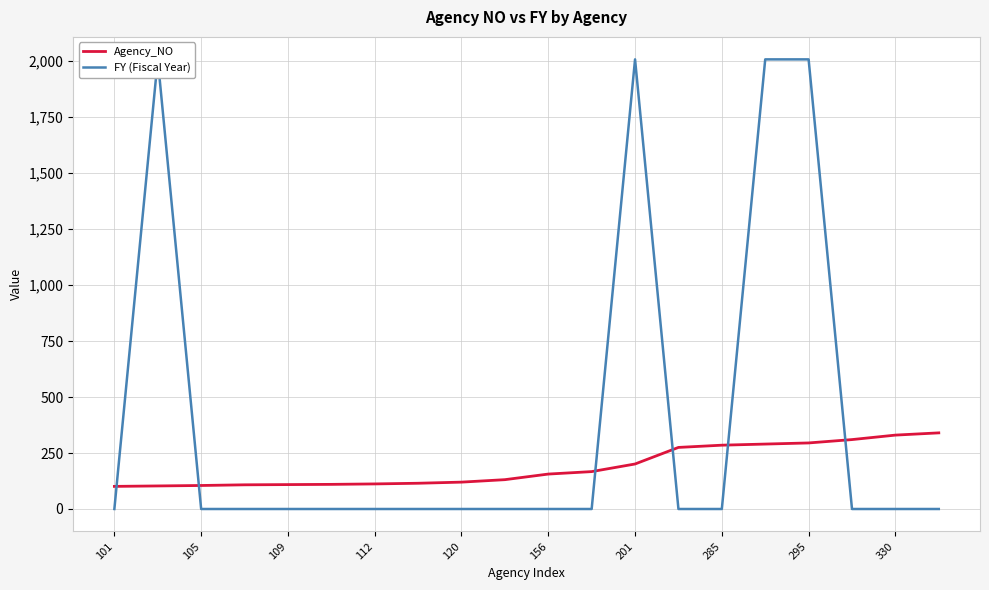

Is it true that Agency_NO equals 295 at 295?

True